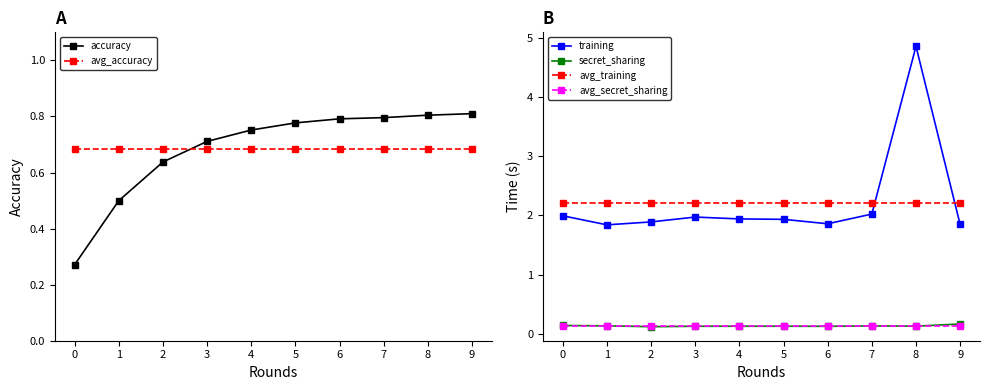

What are all the series names shown in the legend?

accuracy, avg_accuracy, training, secret_sharing, avg_training, avg_secret_sharing